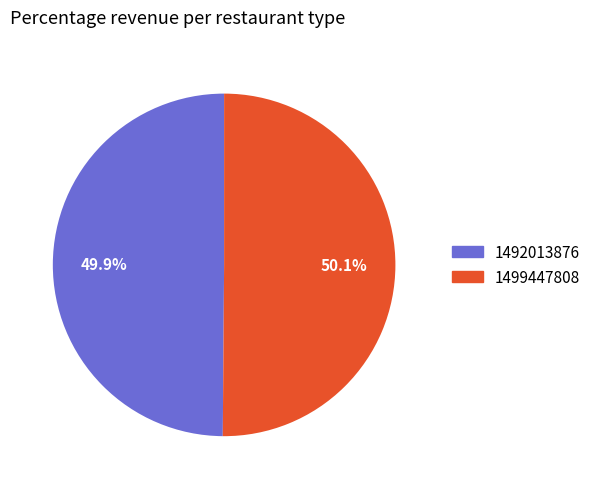

What percentage is NOT represented by 1492013876?

50.1%